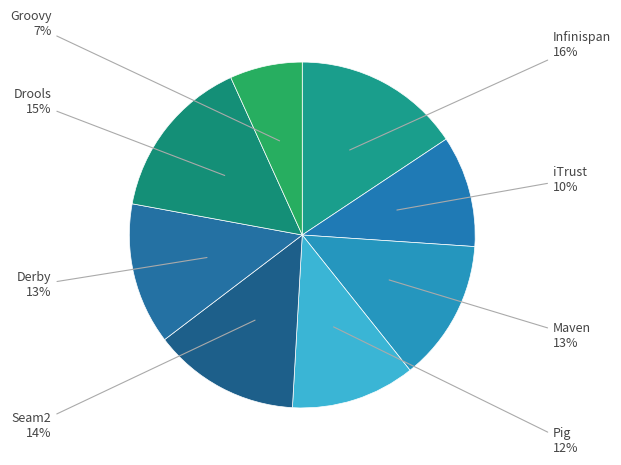

To the nearest percent, what is the combined percentage of Pig and iTrust?

22%